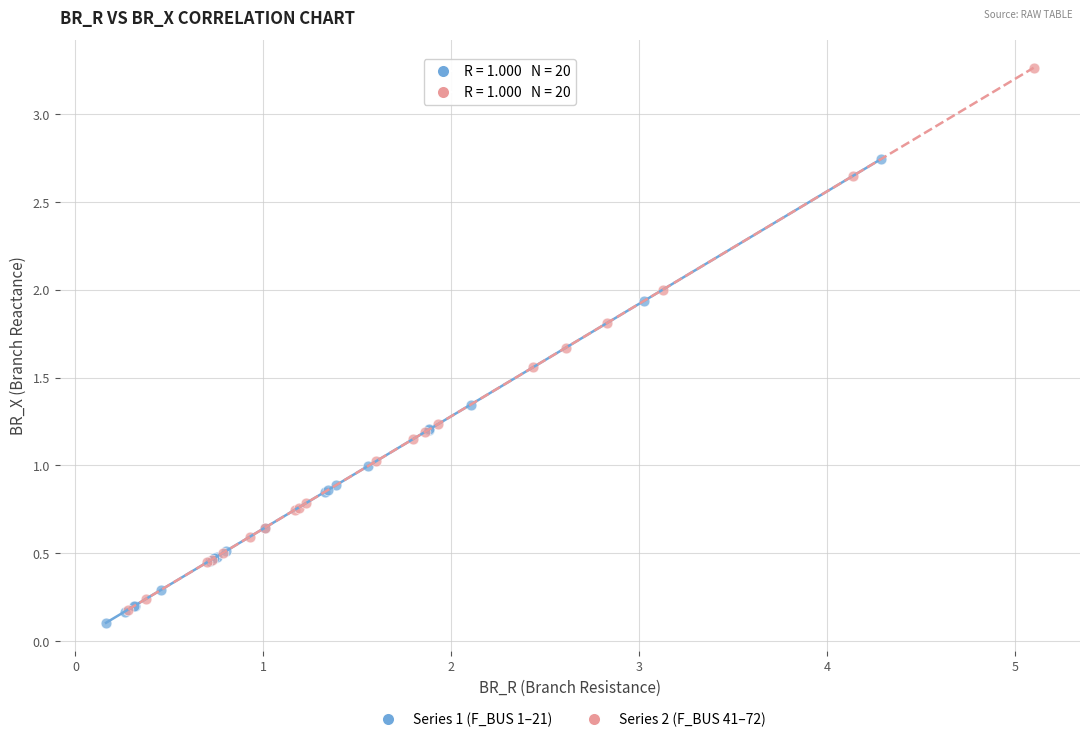

Which series contains the highest Y value?

Series 2 (F_BUS 41–72)